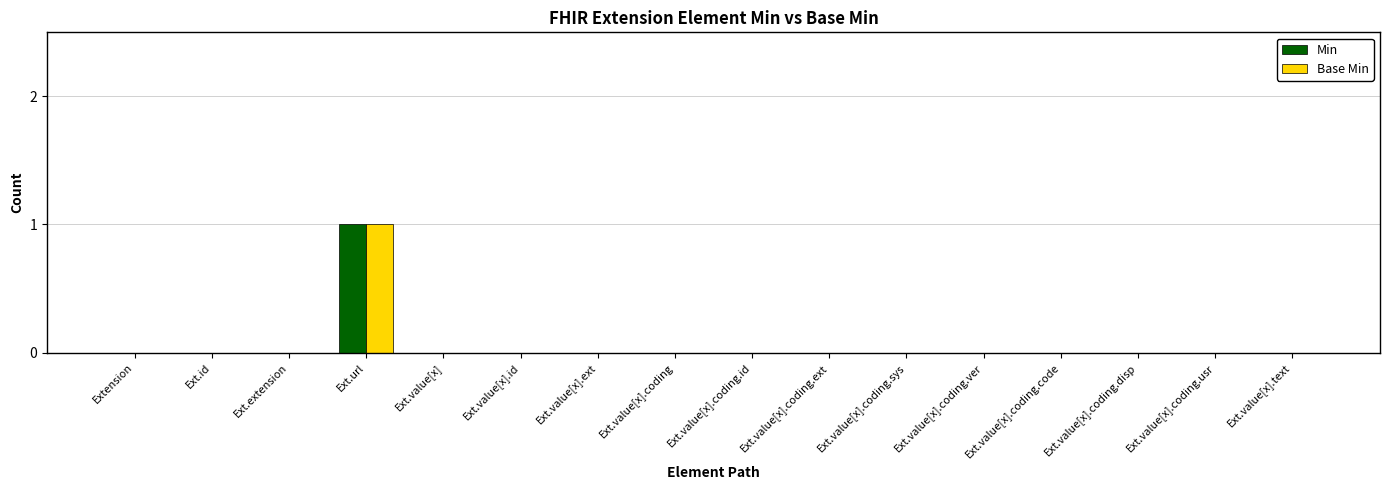

At which category is the sum across all series the highest?

Ext.url